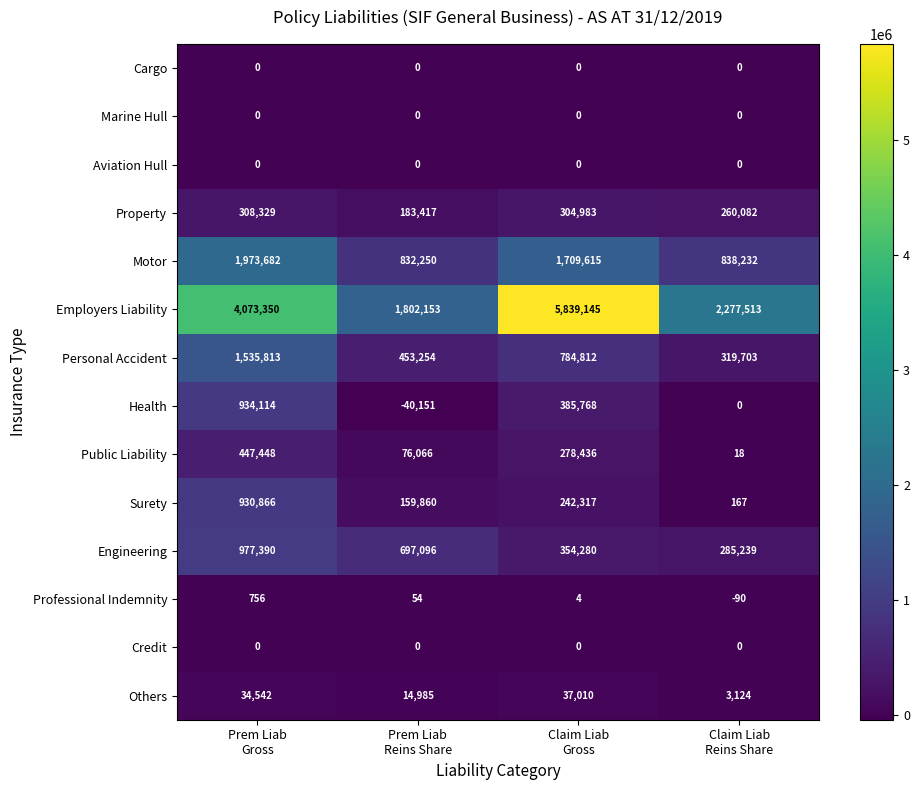

Which series has the largest range (max minus min)?

Employers Liability